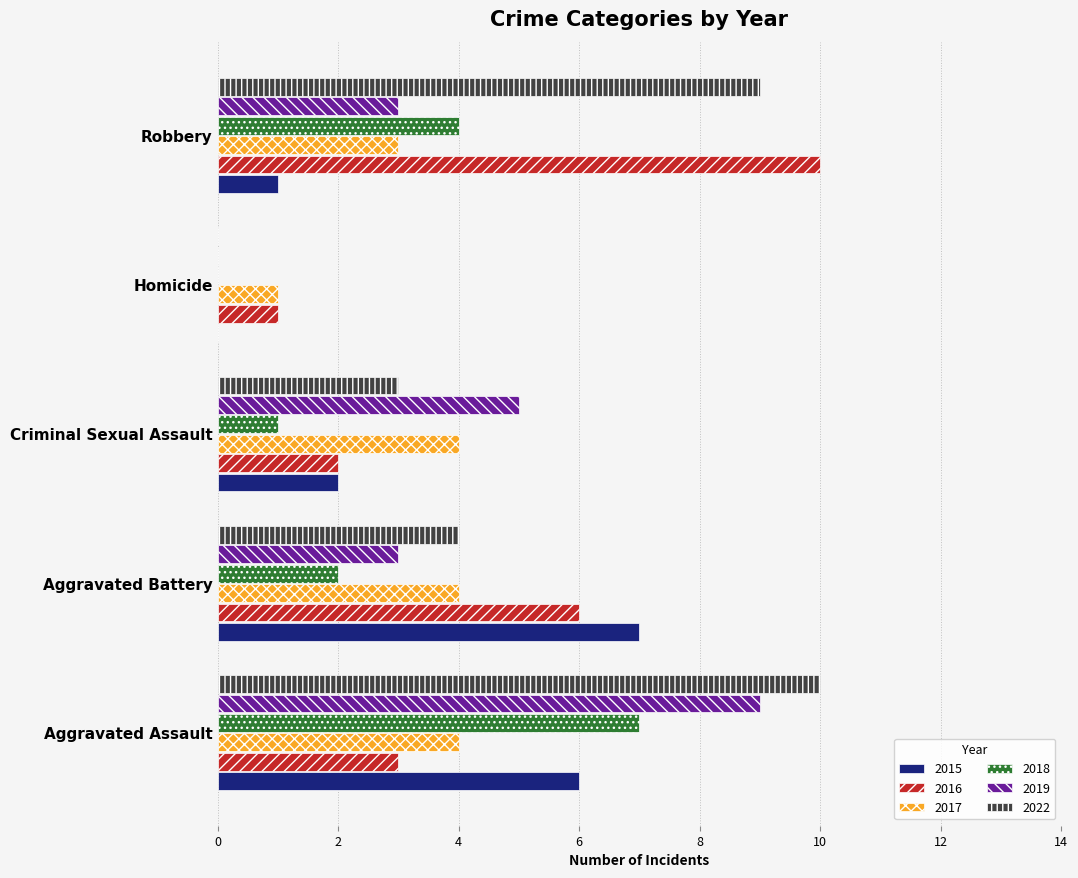

Count the 2016 values in the range 2 to 6.

3